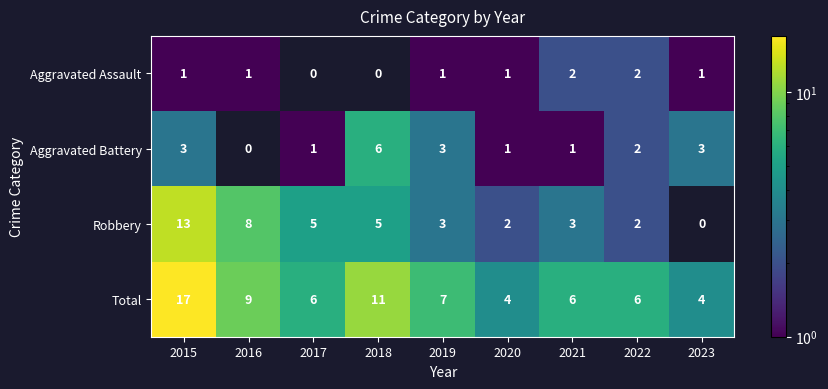

What is the sum of the Aggravated Assault values at 2020 and 2022?

3